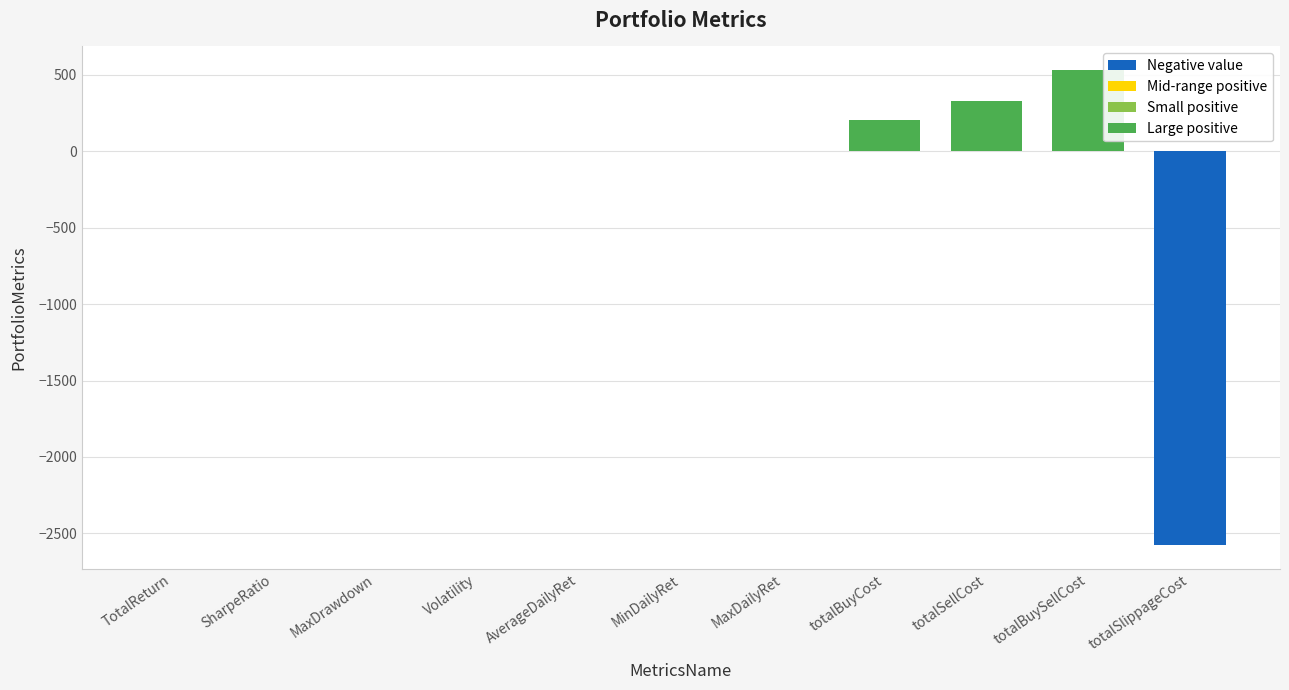

What is the change in value from totalBuySellCost to totalSlippageCost?

-3106.2